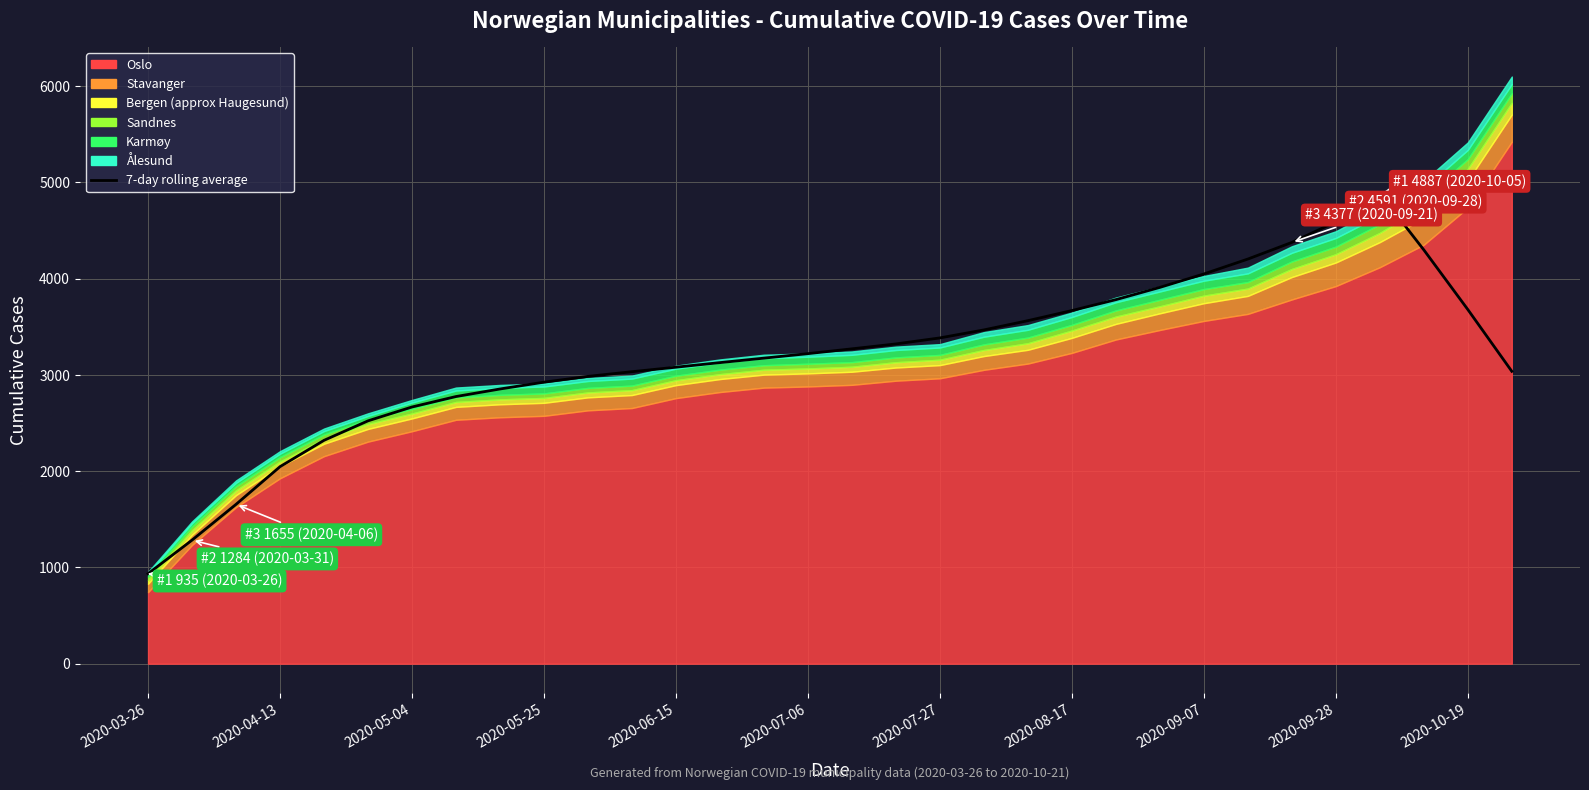

What is the approximate value at 2020-03-26?

934.7